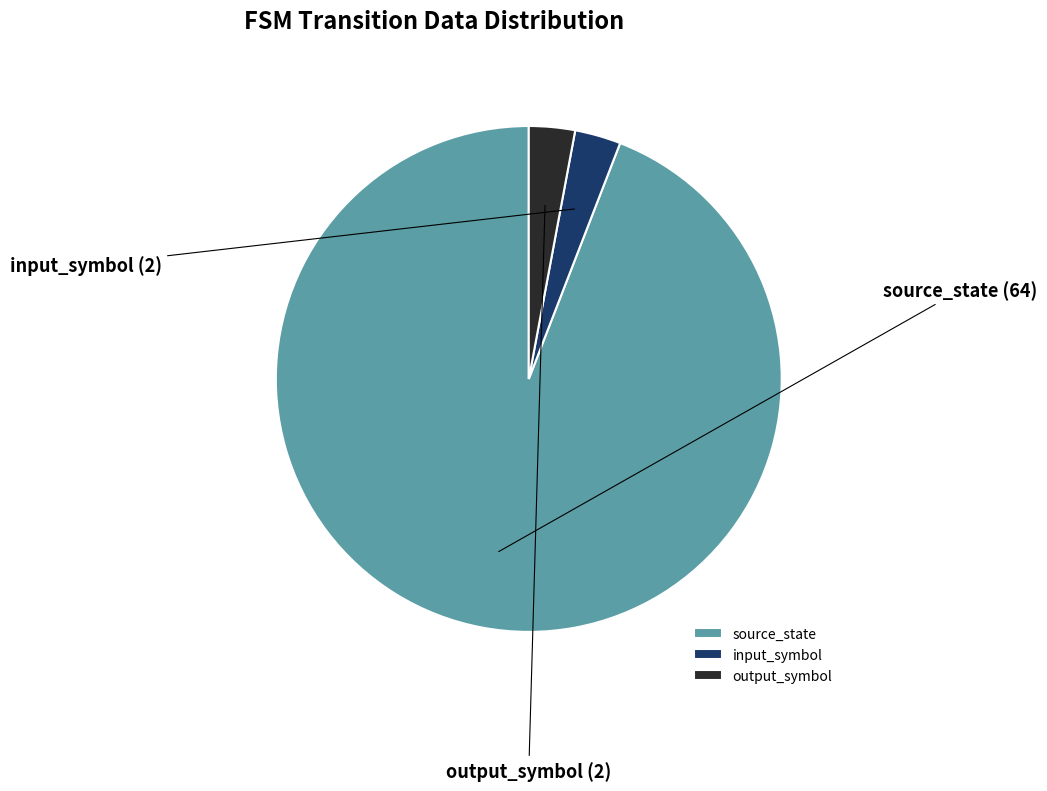

True or false: output_symbol accounts for 3% of the total.

True